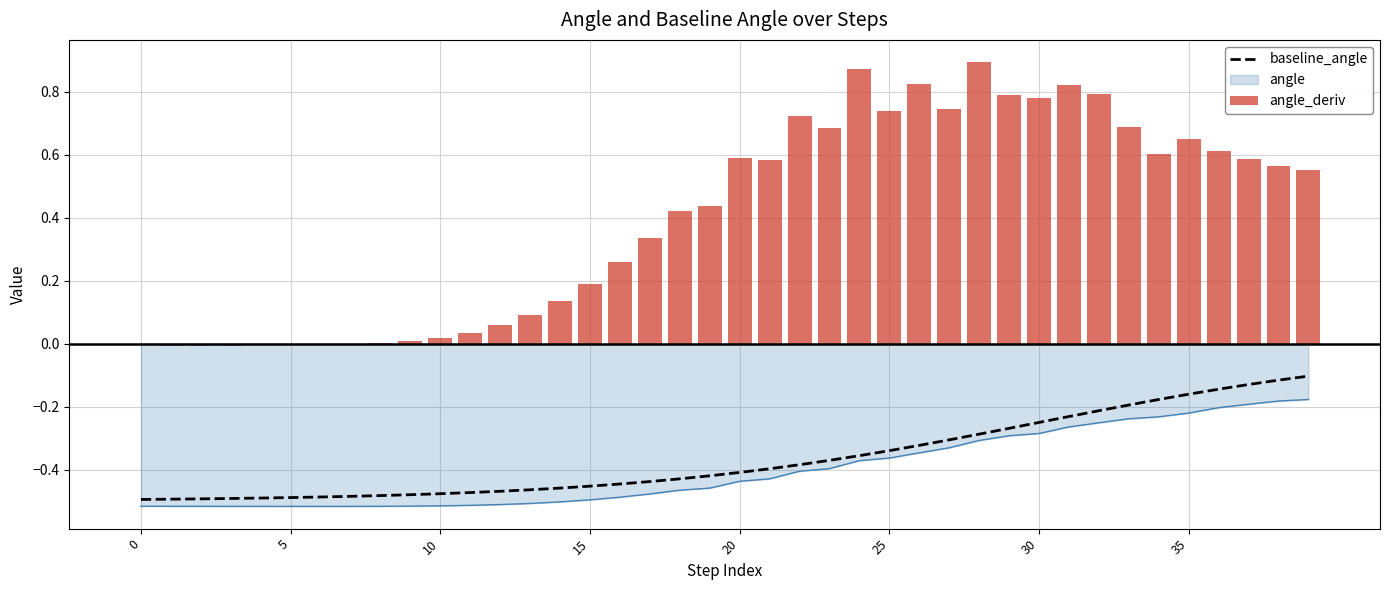

How many values in the angle_deriv series exceed 0?

32